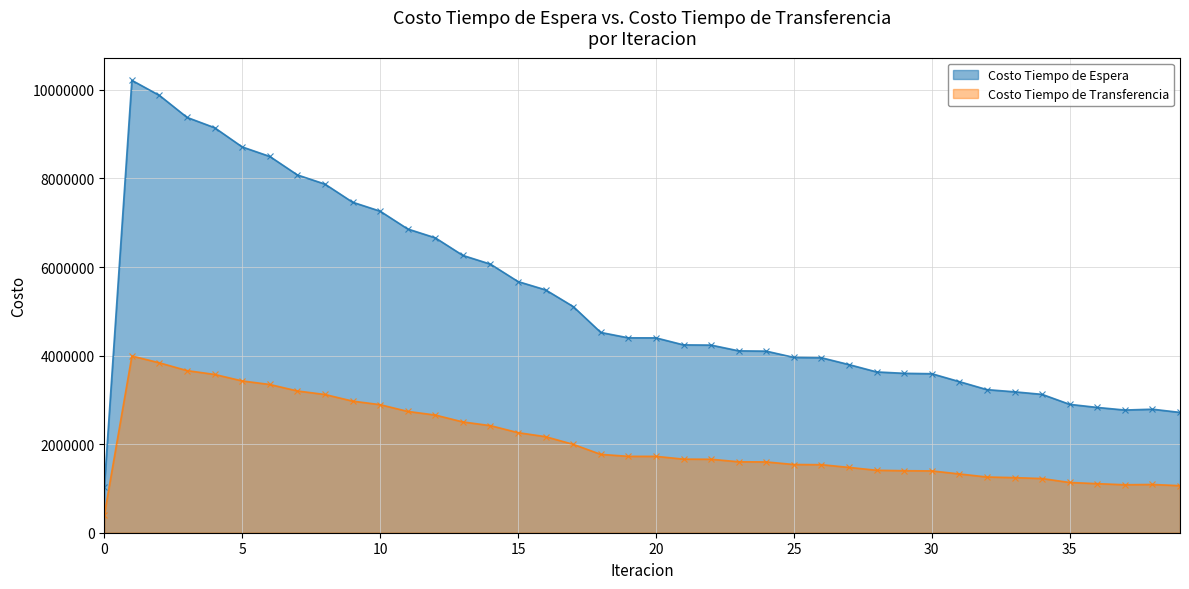

How many interior local valleys does the Costo Tiempo de Transferencia series have?

1